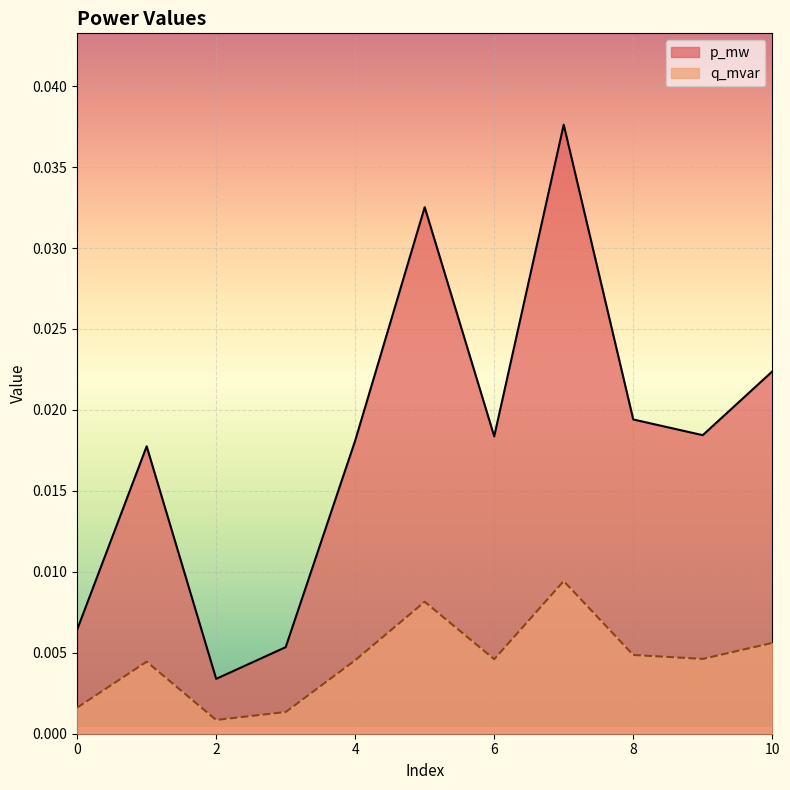

Rank the series by their maximum value, from highest to lowest.

p_mw, q_mvar